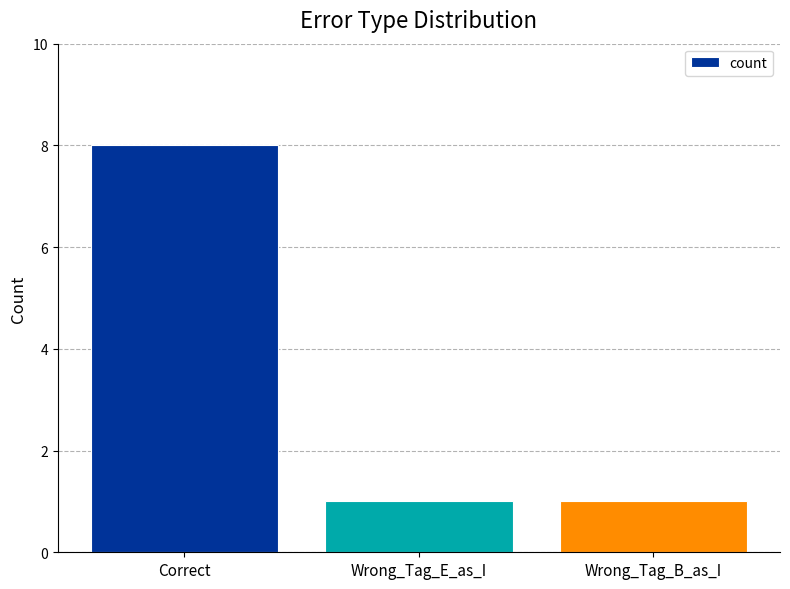

Approximately how many times larger is the value at Correct compared to Wrong_Tag_B_as_I?

8.0